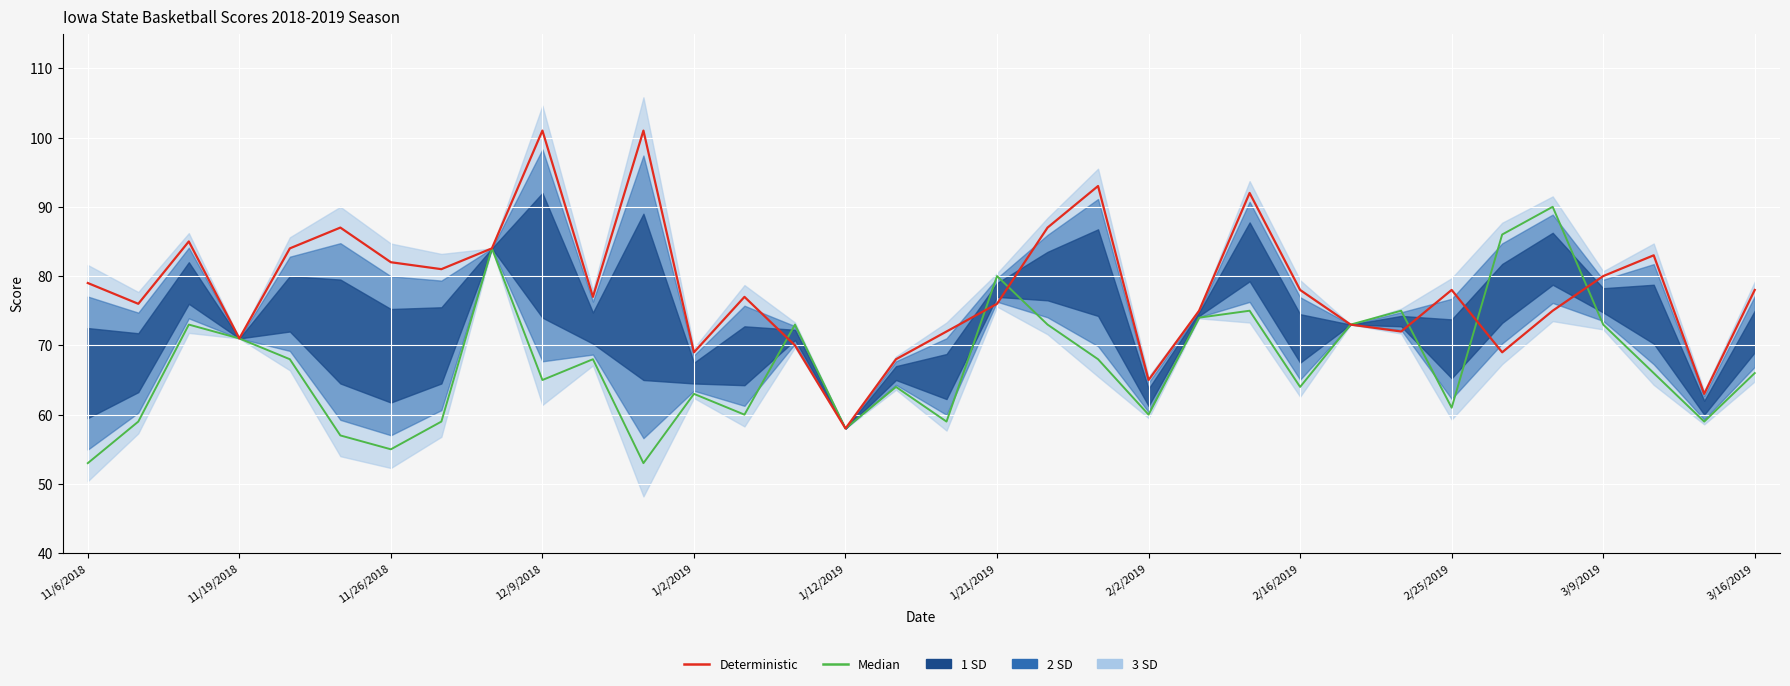

At which label is Deterministic closest to 79?

11/6/2018